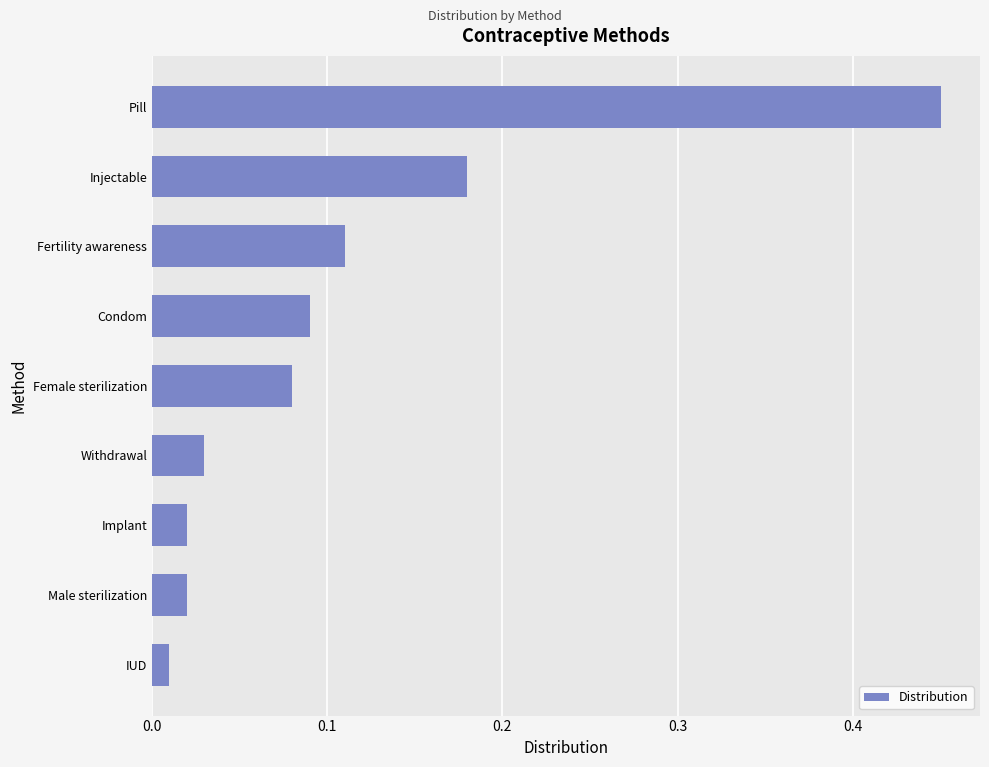

Is it true that the value at Female sterilization is 0.0?

False